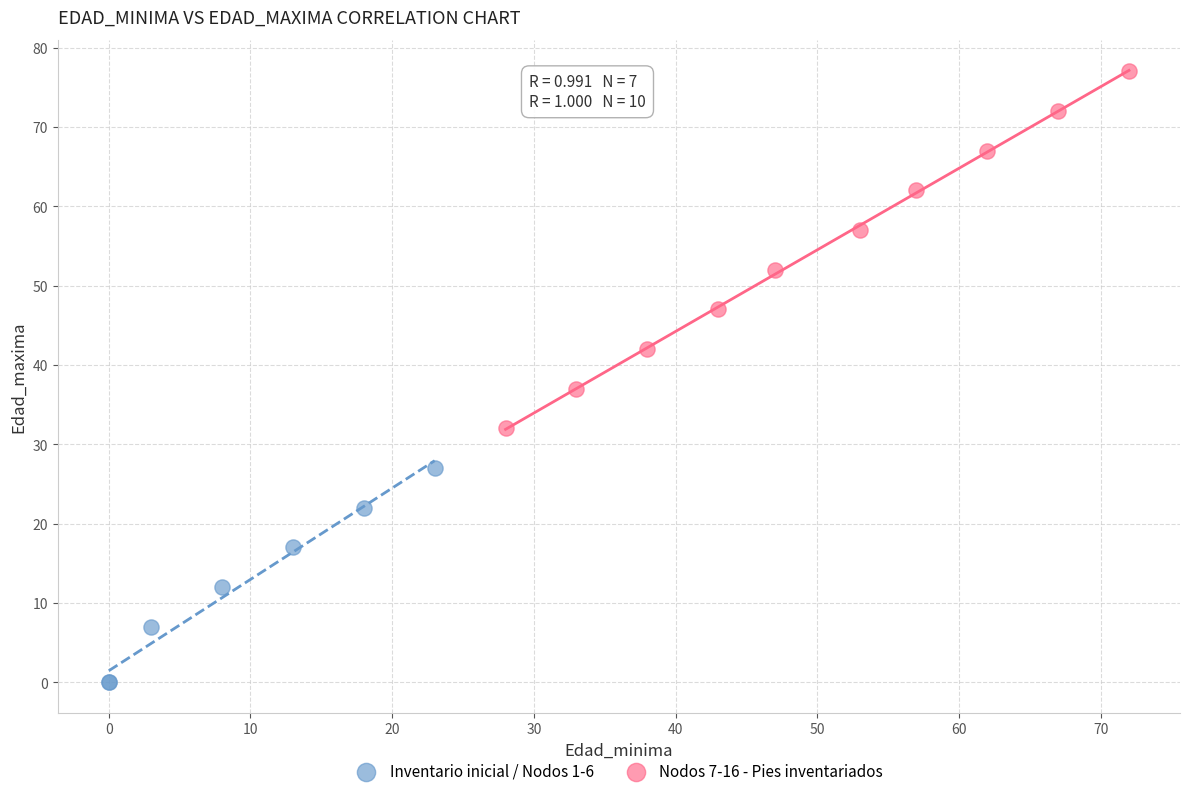

Which series reaches the minimum Y coordinate?

Inventario inicial / Nodos 1-6